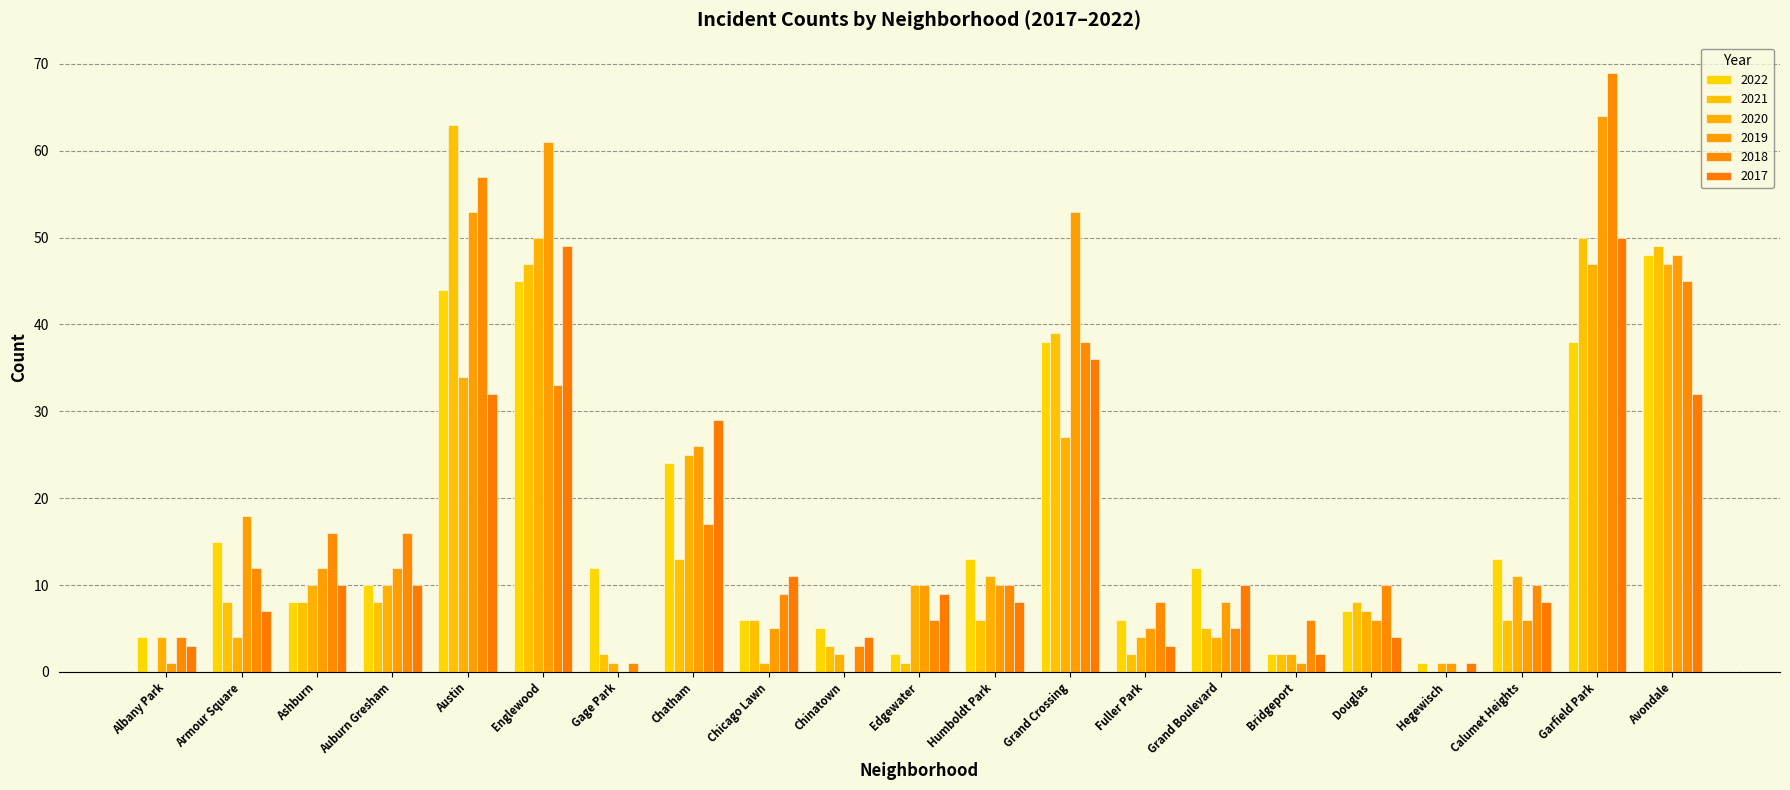

Reading left to right, list all the values displayed in this chart.

2022: Albany Park=4	Armour Square=15	Ashburn=8	Auburn Gresham=10	Austin=44	Englewood=45	Gage Park=12	Chatham=24	Chicago Lawn=6	Chinatown=5	Edgewater=2	Humboldt Park=13	Grand Crossing=38	Fuller Park=6	Grand Boulevard=12	Bridgeport=2	Douglas=7	Hegewisch=1	Calumet Heights=13	Garfield Park=38	Avondale=48
2021: Albany Park=0	Armour Square=8	Ashburn=8	Auburn Gresham=8	Austin=63	Englewood=47	Gage Park=2	Chatham=13	Chicago Lawn=6	Chinatown=3	Edgewater=1	Humboldt Park=6	Grand Crossing=39	Fuller Park=2	Grand Boulevard=5	Bridgeport=2	Douglas=8	Hegewisch=0	Calumet Heights=6	Garfield Park=50	Avondale=49
2020: Albany Park=4	Armour Square=4	Ashburn=10	Auburn Gresham=10	Austin=34	Englewood=50	Gage Park=1	Chatham=25	Chicago Lawn=1	Chinatown=2	Edgewater=10	Humboldt Park=11	Grand Crossing=27	Fuller Park=4	Grand Boulevard=4	Bridgeport=2	Douglas=7	Hegewisch=1	Calumet Heights=11	Garfield Park=47	Avondale=47
2019: Albany Park=1	Armour Square=18	Ashburn=12	Auburn Gresham=12	Austin=53	Englewood=61	Gage Park=0	Chatham=26	Chicago Lawn=5	Chinatown=0	Edgewater=10	Humboldt Park=10	Grand Crossing=53	Fuller Park=5	Grand Boulevard=8	Bridgeport=1	Douglas=6	Hegewisch=1	Calumet Heights=6	Garfield Park=64	Avondale=48
2018: Albany Park=4	Armour Square=12	Ashburn=16	Auburn Gresham=16	Austin=57	Englewood=33	Gage Park=1	Chatham=17	Chicago Lawn=9	Chinatown=3	Edgewater=6	Humboldt Park=10	Grand Crossing=38	Fuller Park=8	Grand Boulevard=5	Bridgeport=6	Douglas=10	Hegewisch=0	Calumet Heights=10	Garfield Park=69	Avondale=45
2017: Albany Park=3	Armour Square=7	Ashburn=10	Auburn Gresham=10	Austin=32	Englewood=49	Gage Park=0	Chatham=29	Chicago Lawn=11	Chinatown=4	Edgewater=9	Humboldt Park=8	Grand Crossing=36	Fuller Park=3	Grand Boulevard=10	Bridgeport=2	Douglas=4	Hegewisch=1	Calumet Heights=8	Garfield Park=50	Avondale=32